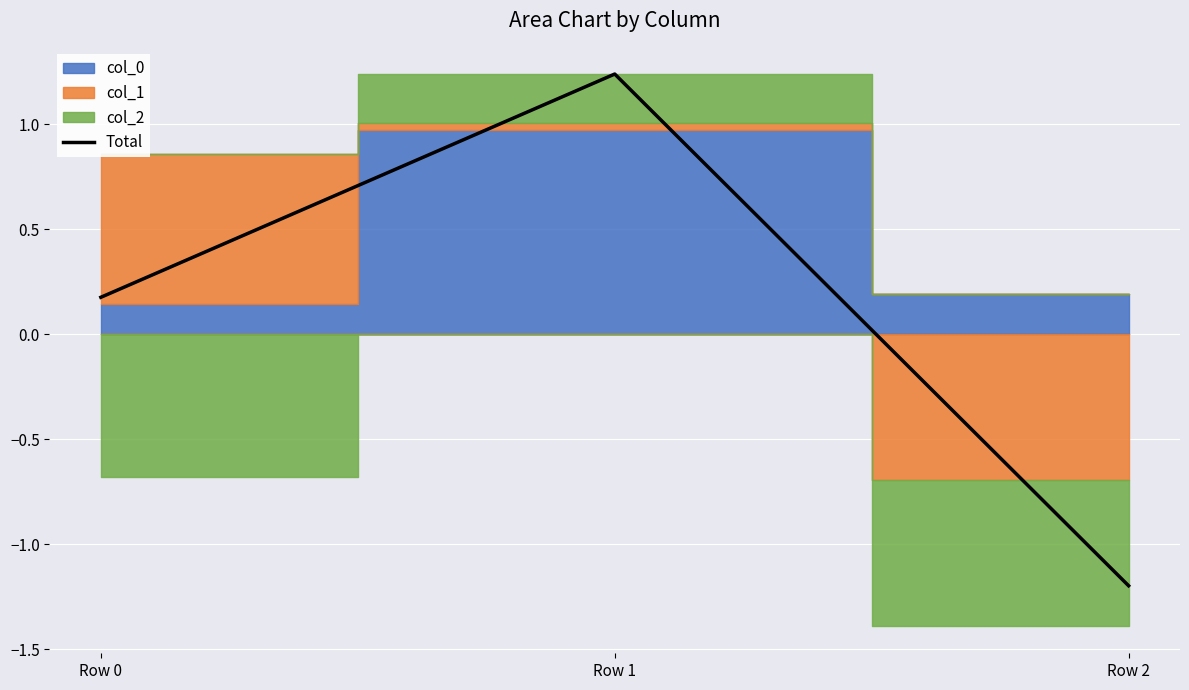

Which category has the lowest value in the Total series?

Row 2